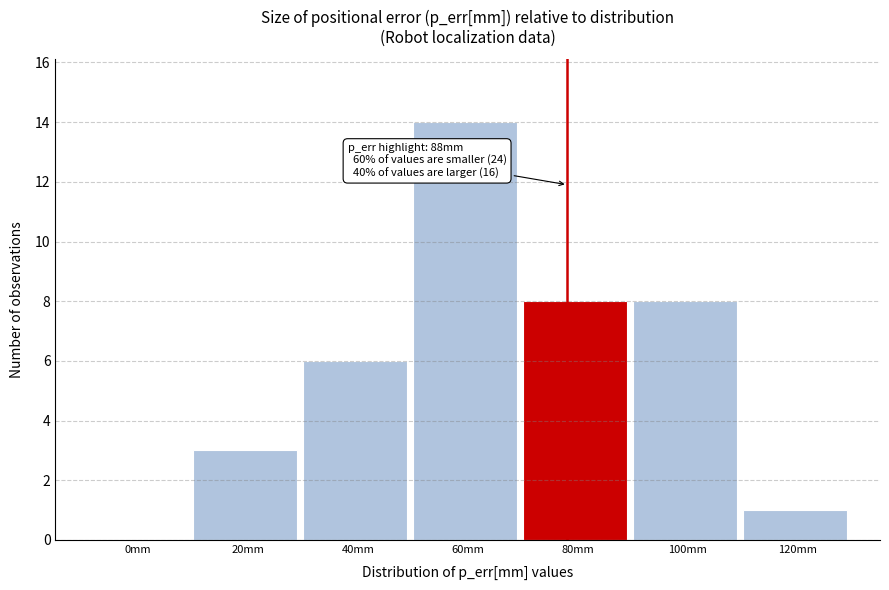

Reading left to right, list all the values displayed in this chart.

0mm=0	20mm=3	40mm=6	60mm=14	80mm=8	100mm=8	120mm=1